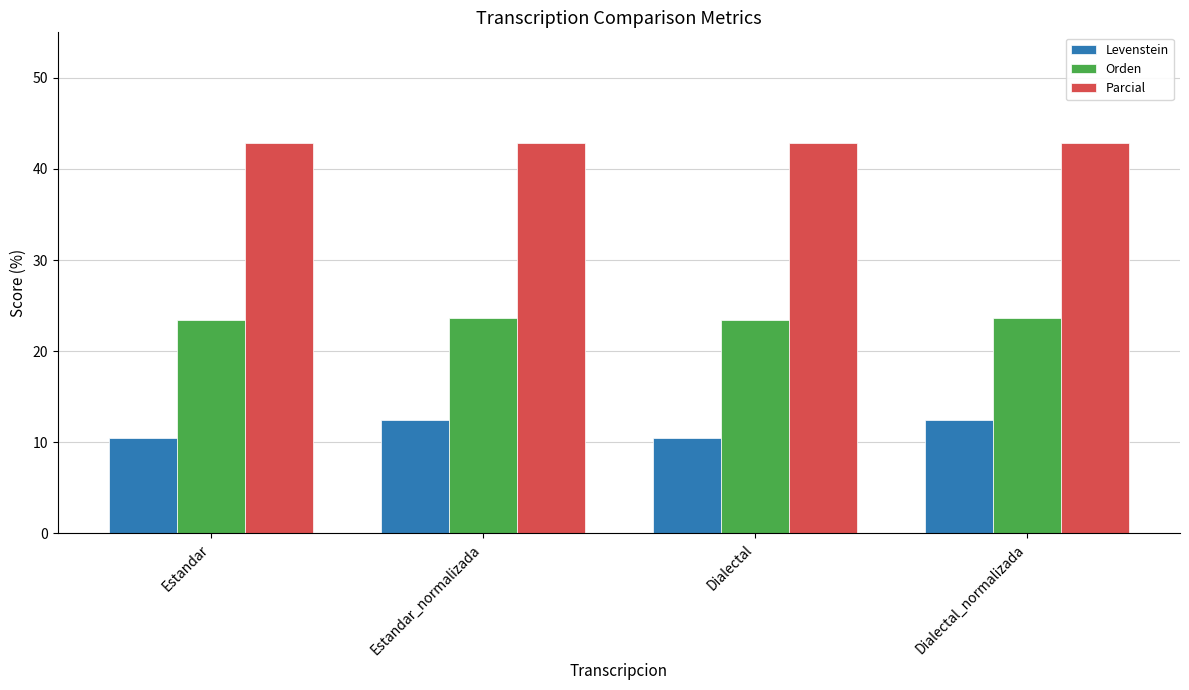

List the series in order of their peak value, highest first.

Parcial, Orden, Levenstein